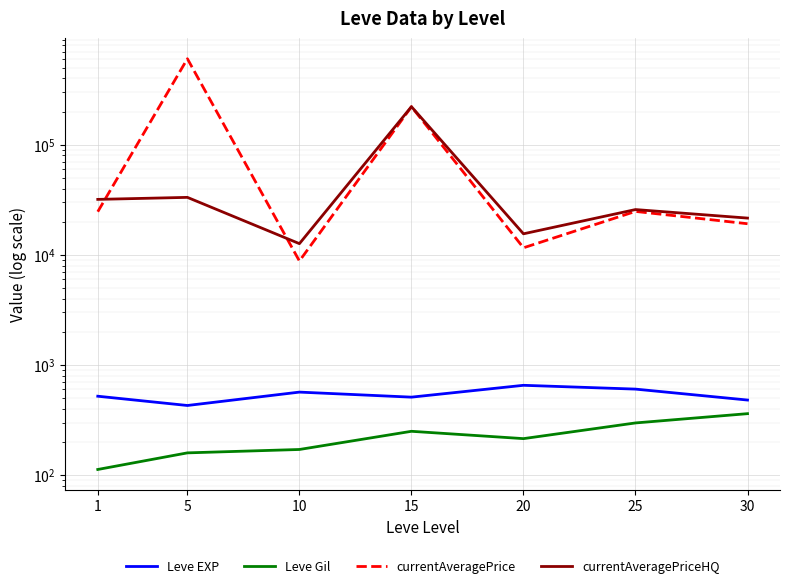

Rank the series by their maximum value, from highest to lowest.

currentAveragePrice, currentAveragePriceHQ, Leve EXP, Leve Gil